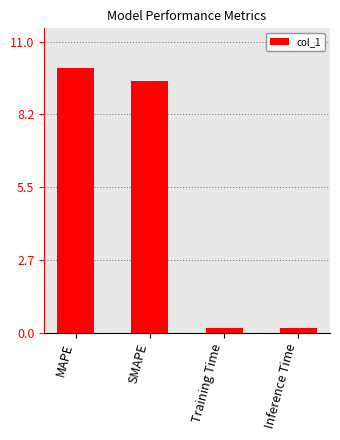

What is the label of the 1st bar from the left?

MAPE